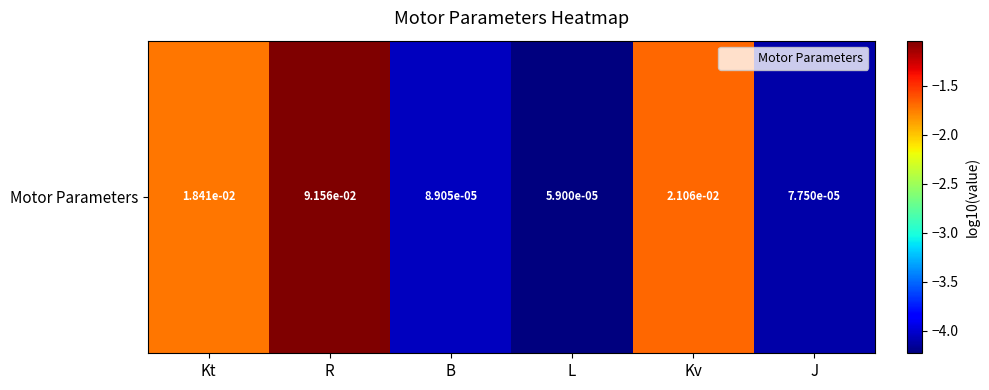

What is the difference between the maximum and minimum values?

3.2